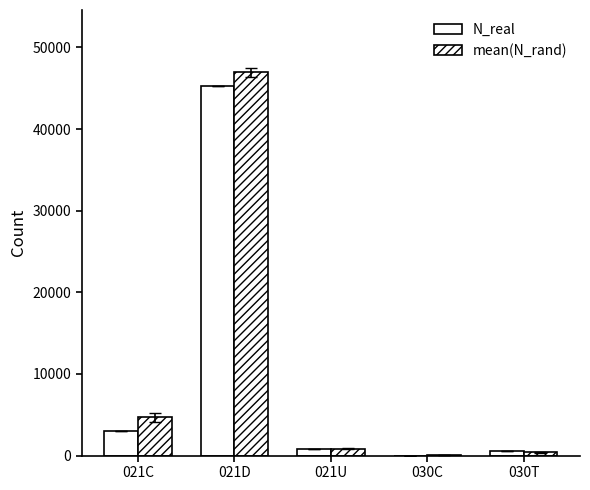

True or false: mean(N_rand) has a value of 46936.6 at 021D.

True